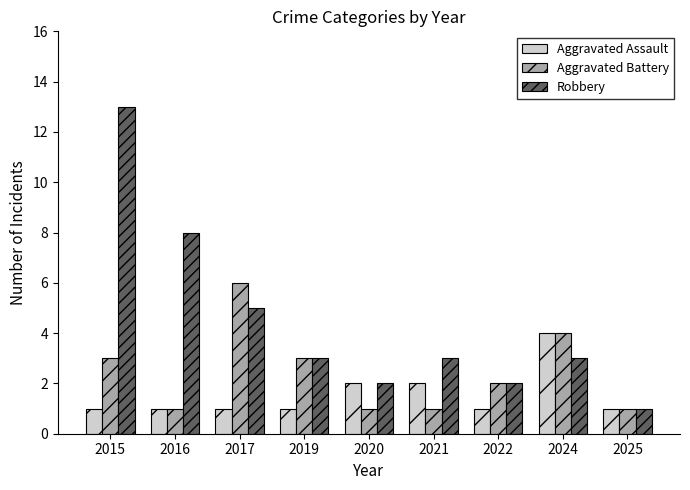

True or false: Aggravated Battery has a value of 1 at 2021.

True